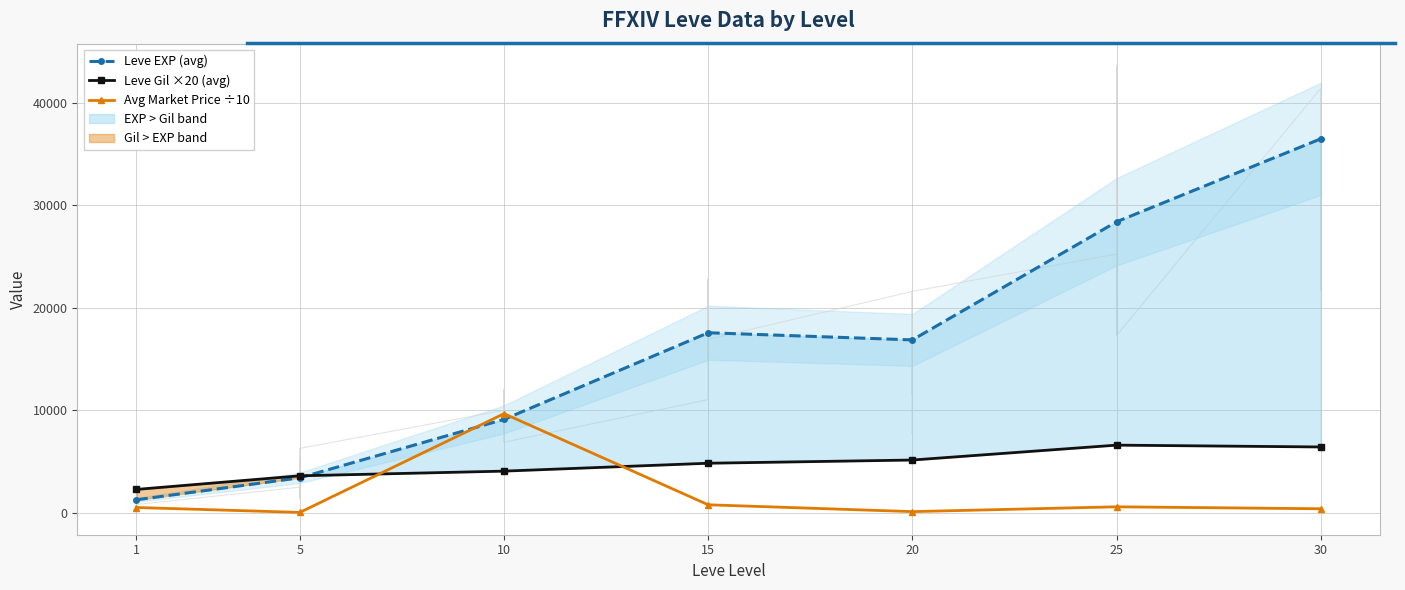

At which label does Leve EXP (avg) first exceed 16865?

15